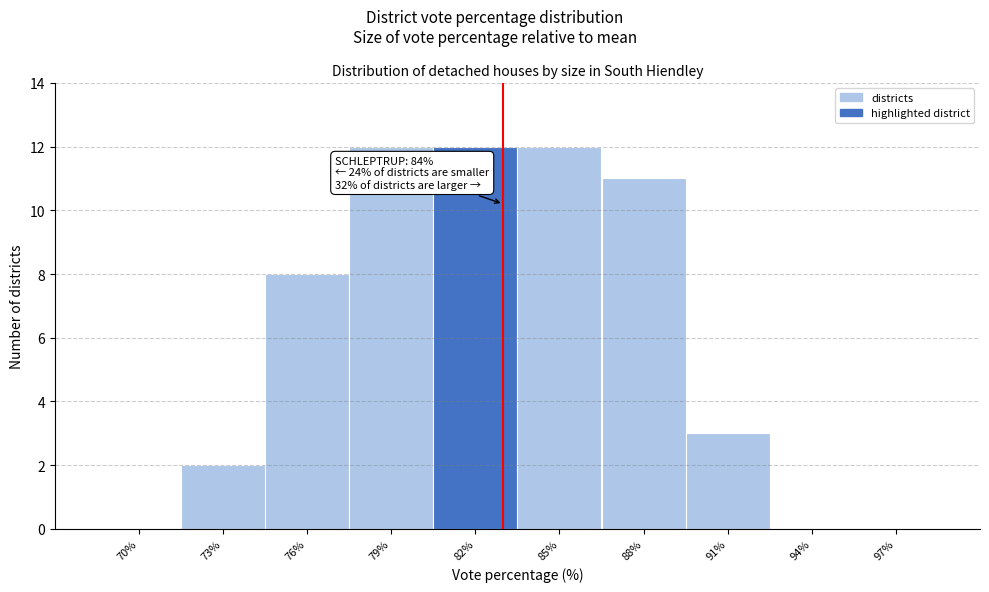

Reading left to right, transcribe all the data shown in this chart.

70%=0	73%=2	76%=8	79%=12	82%=12	85%=12	88%=11	91%=3	94%=0	97%=0